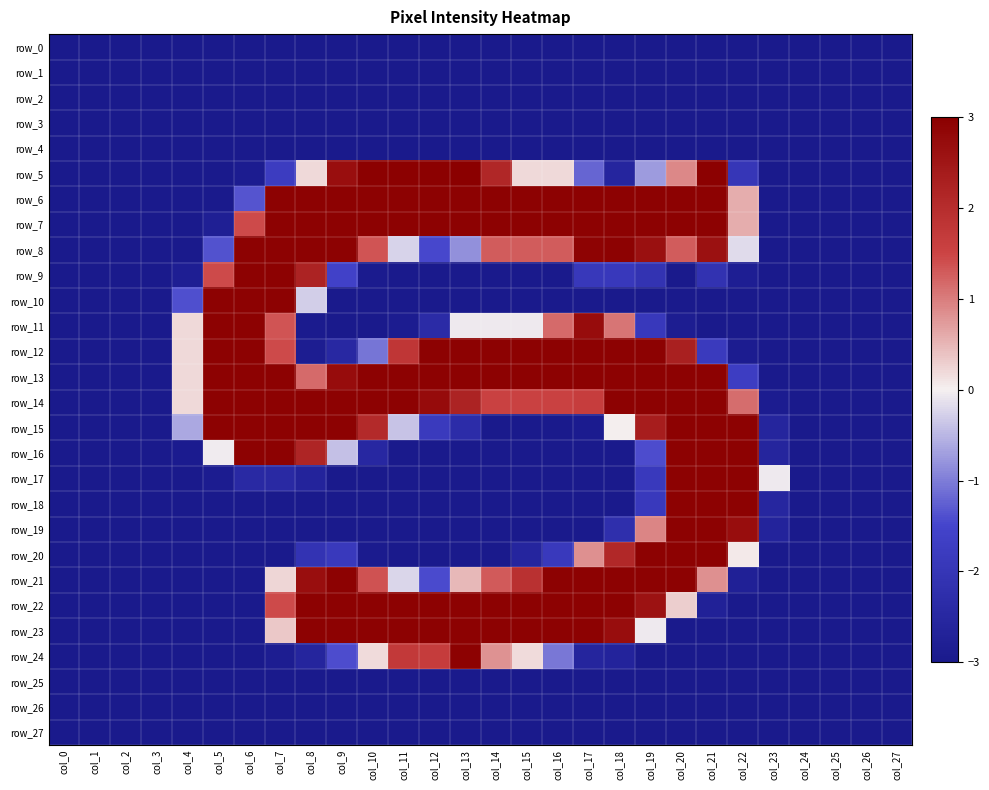

What is the sum of all row_3 values?

-84.0